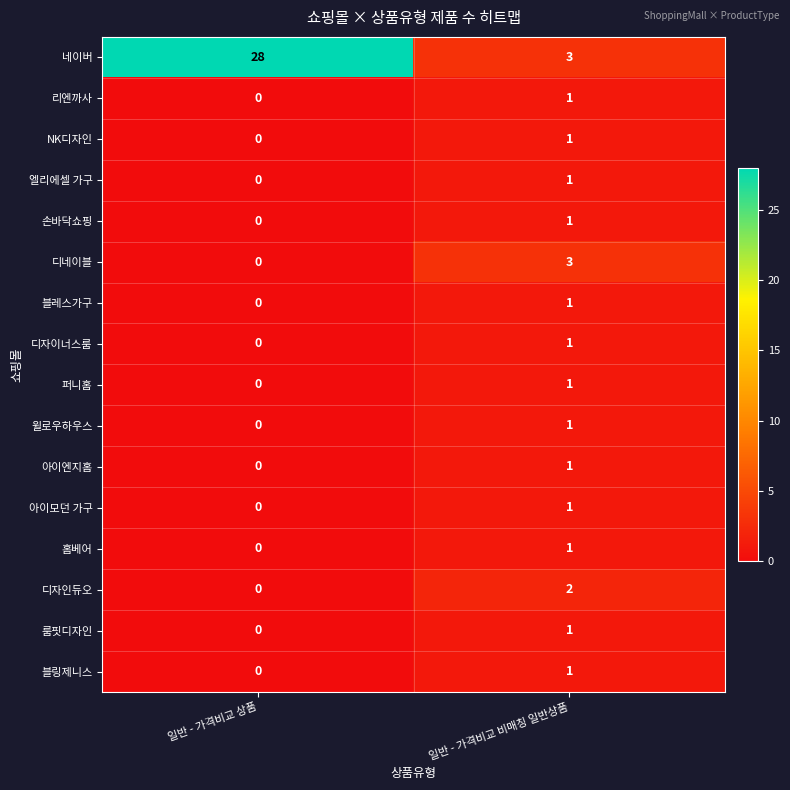

What is the sum of the 디네이블 values at 일반 - 가격비교 비매칭 일반상품 and 일반 - 가격비교 상품?

3